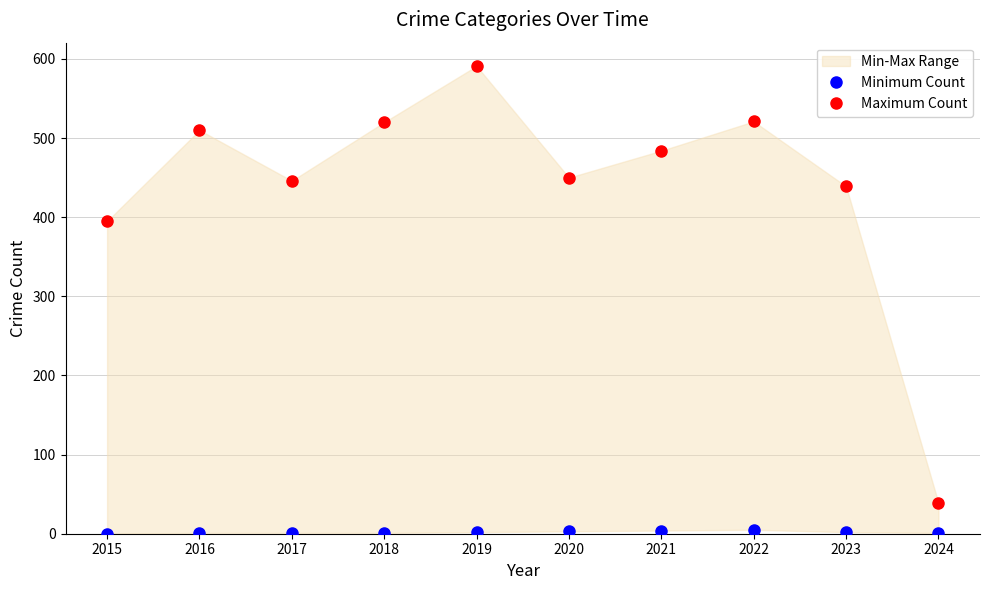

Reading right to left, extract all data points from this chart.

Minimum Count: 1	2	5	4	3	2	1	1	1	0
Maximum Count: 39	439	521	484	450	591	520	446	510	395